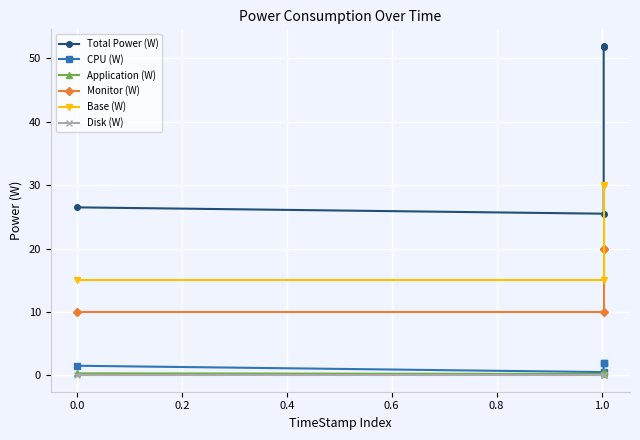

The Monitor (W) series shows 3.8 at 0.0. True or false?

False